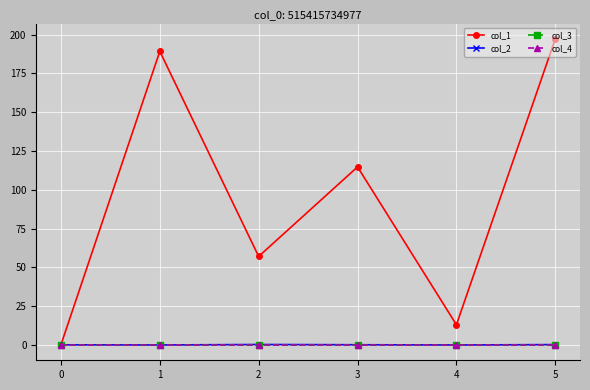

What is the spread (max minus min) of values at 3?

114.7